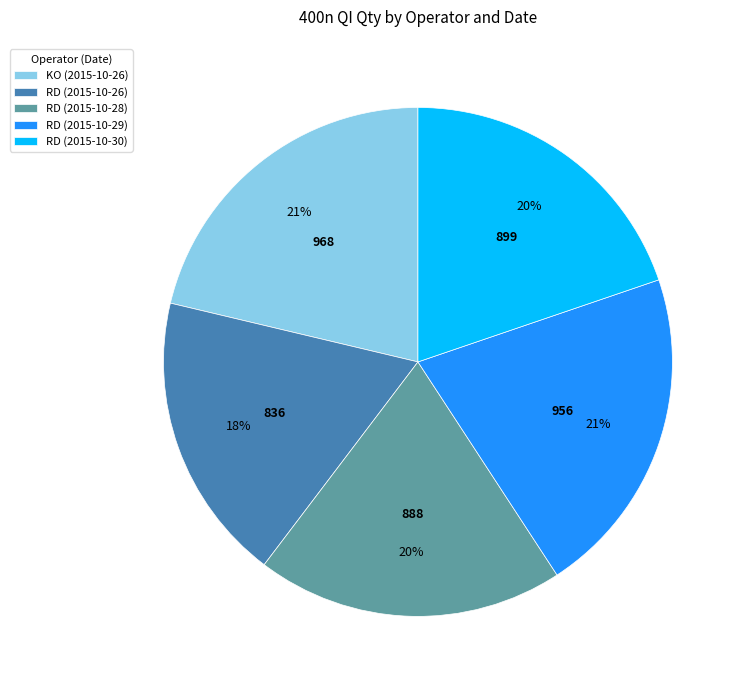

Is it true that RD (2015-10-29) is 21% of the pie?

True